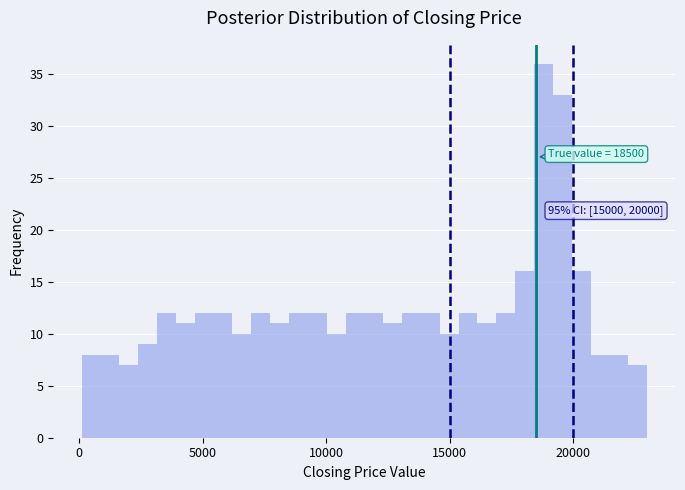

Read against the x-axis, roughly where is the centre of the tallest bar?

19000